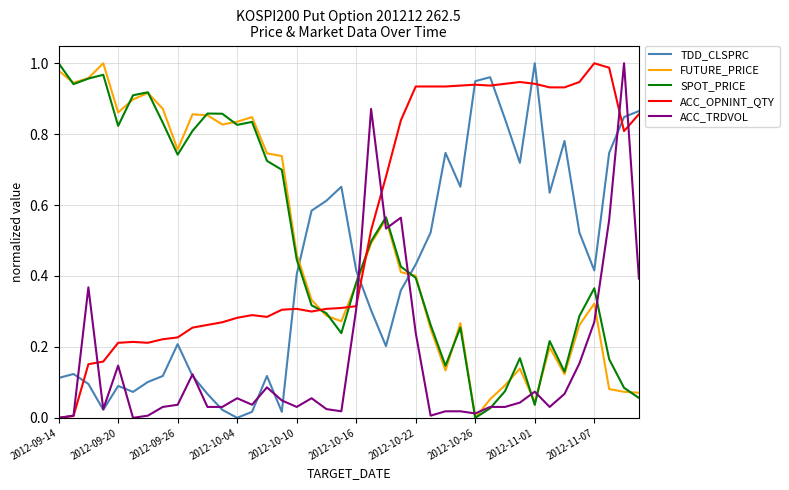

How many times do FUTURE_PRICE and ACC_OPNINT_QTY cross each other?

3